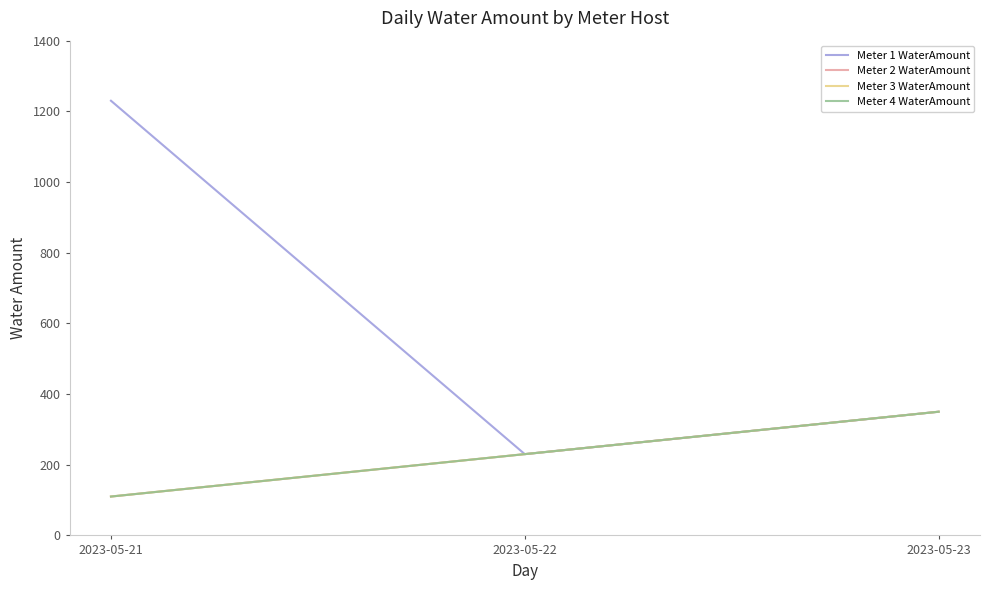

Is this an area chart (filled region under the line)?

No